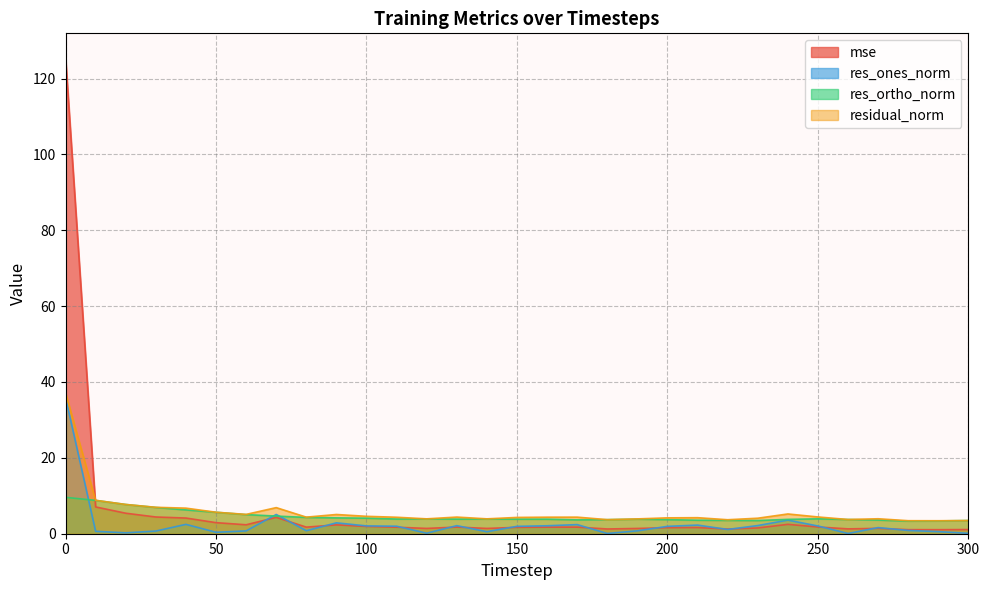

What is the difference between the second highest and second lowest values in the residual_norm series?

5.4